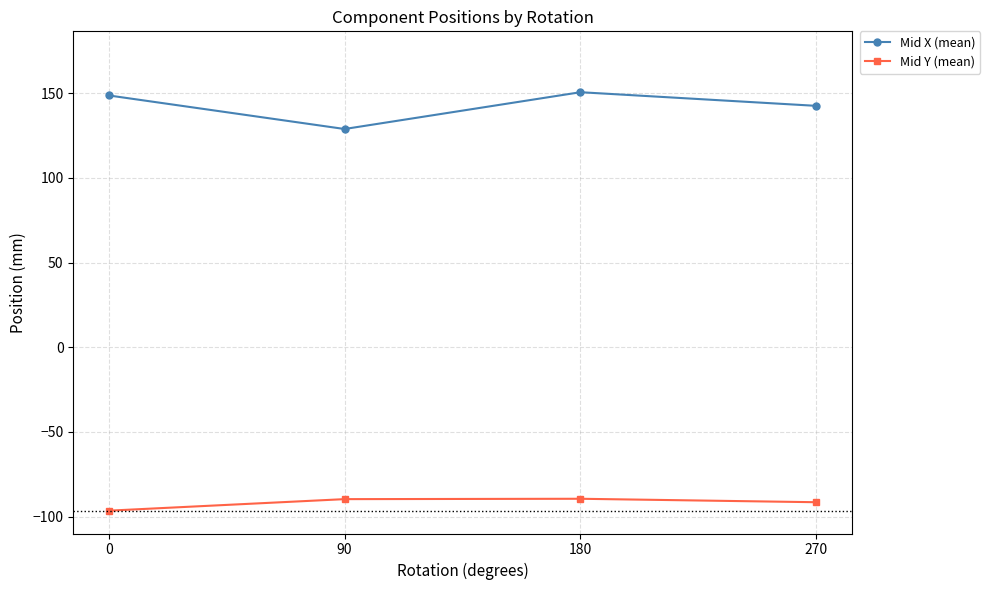

How many lines are shown in the chart?

2